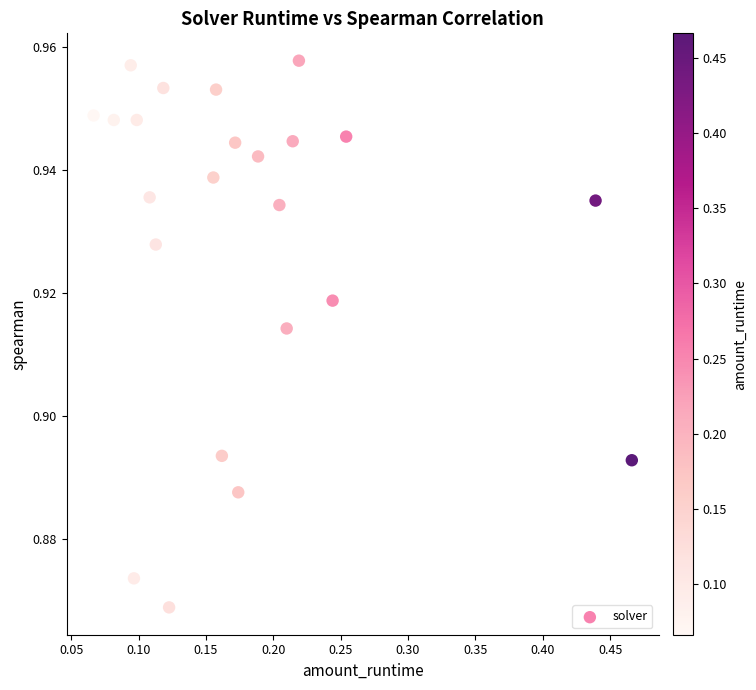

What is the range of X values (max minus min)?

0.4